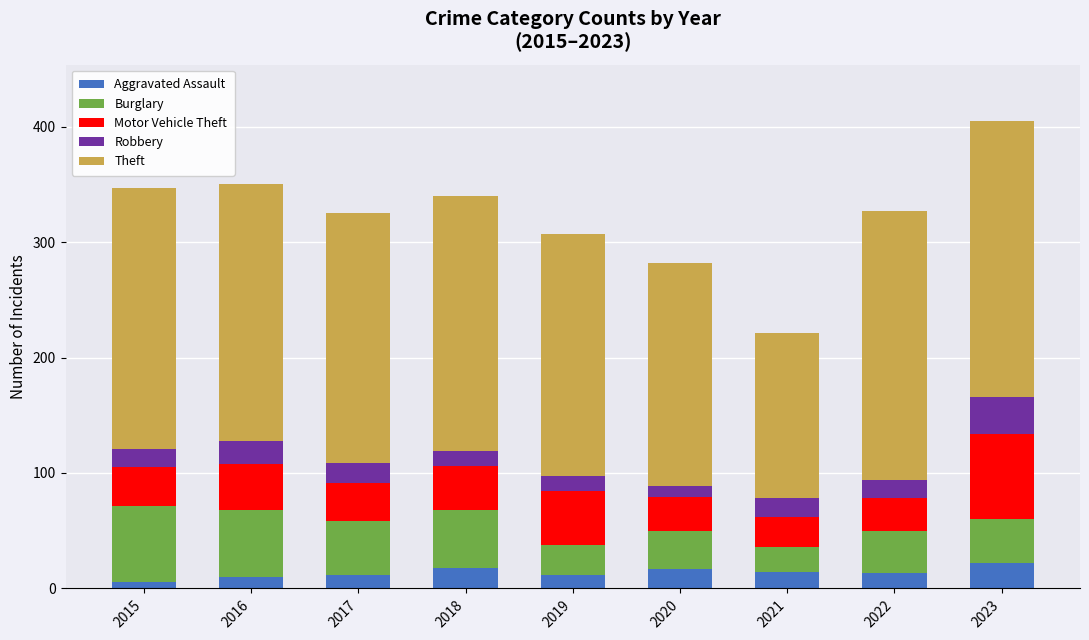

At which category is the sum across all series the highest?

2023